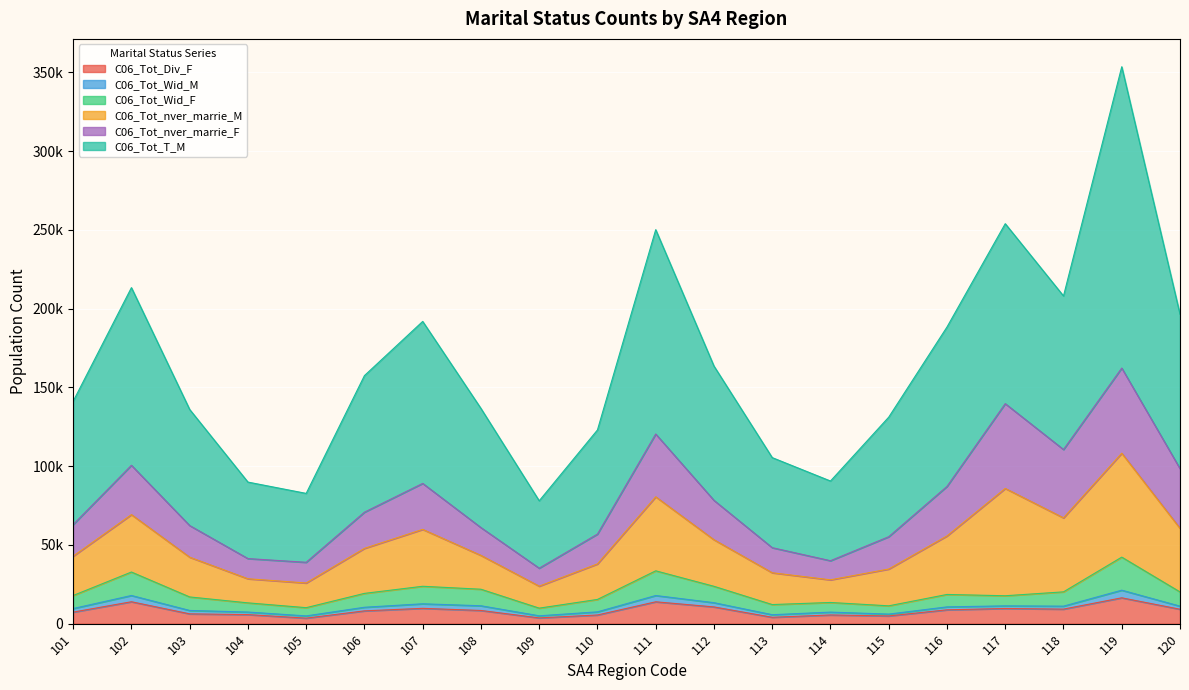

What is the sum of all C06_Tot_Div_F values?

164550